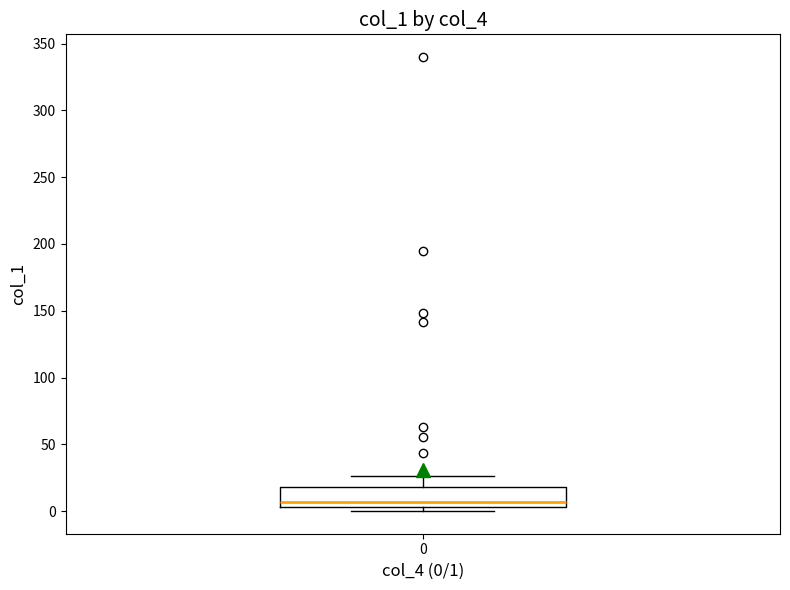

Transcribe this box plot: give where the median line is, the range the box spans, and where the two whiskers end, as read against the y-axis. The values are not printed on the chart, so give them approximately, as read against the axis.

median 5 (just above the box's lower edge), box 5 to 20, whiskers 0 to 25